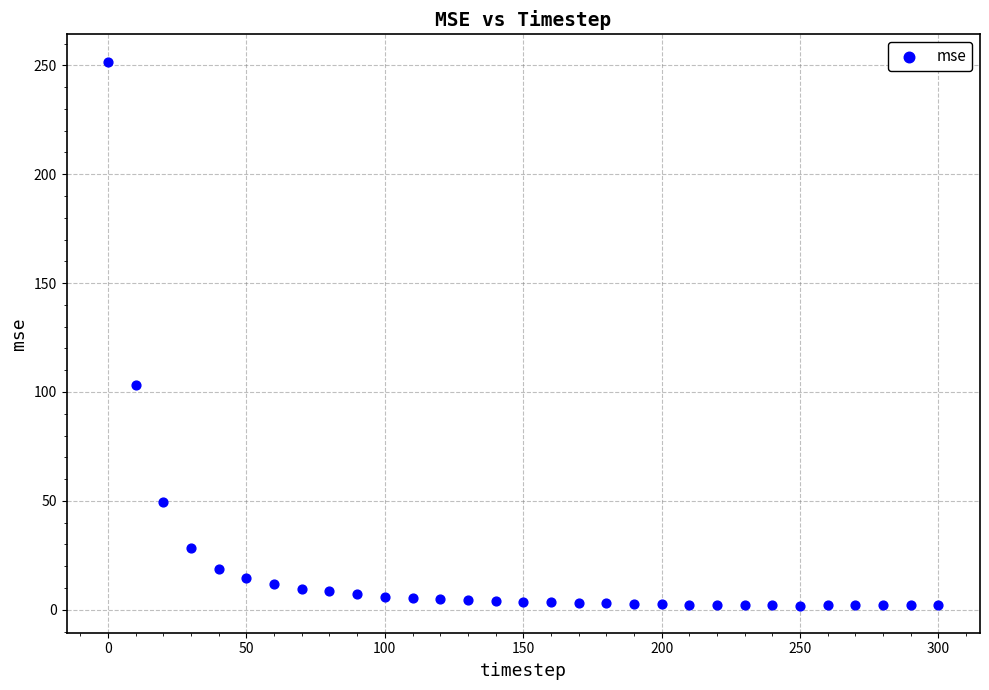

What is the range of Y values (max minus min)?

249.8